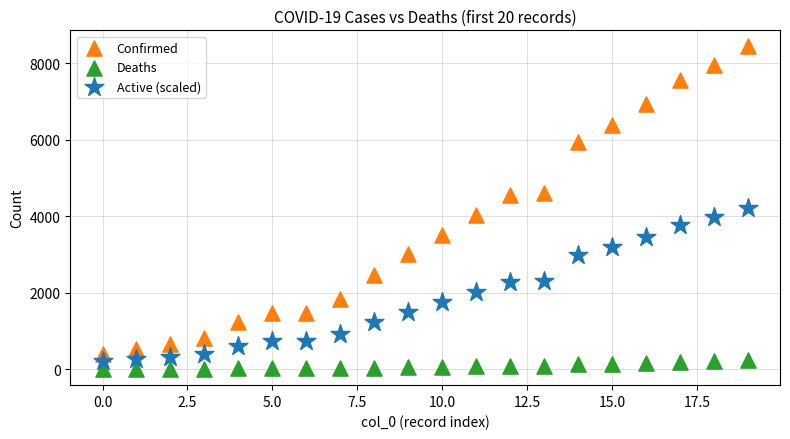

Across all data points, what is the range of Y values (max minus min)?

8438.0